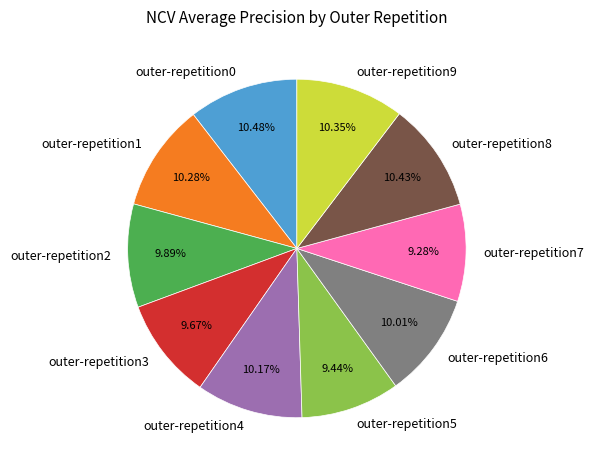

Combined, what portion of the pie is outer-repetition2 and outer-repetition3?

19.6%